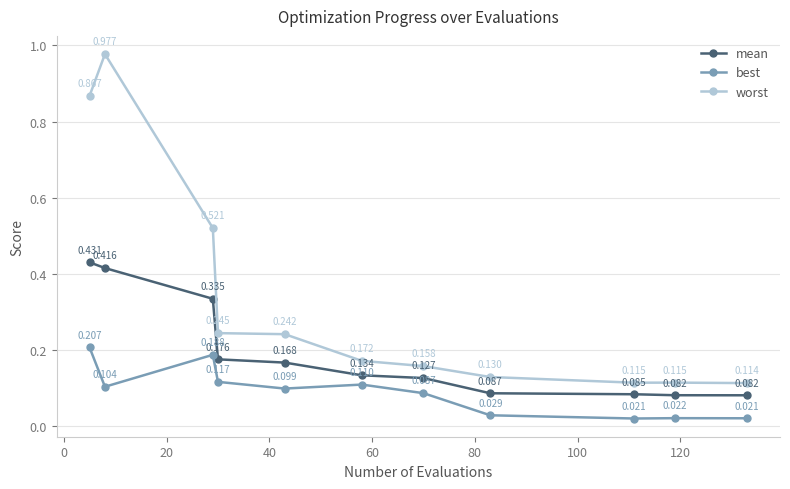

True or false: mean has more than 0 interior local peaks.

False